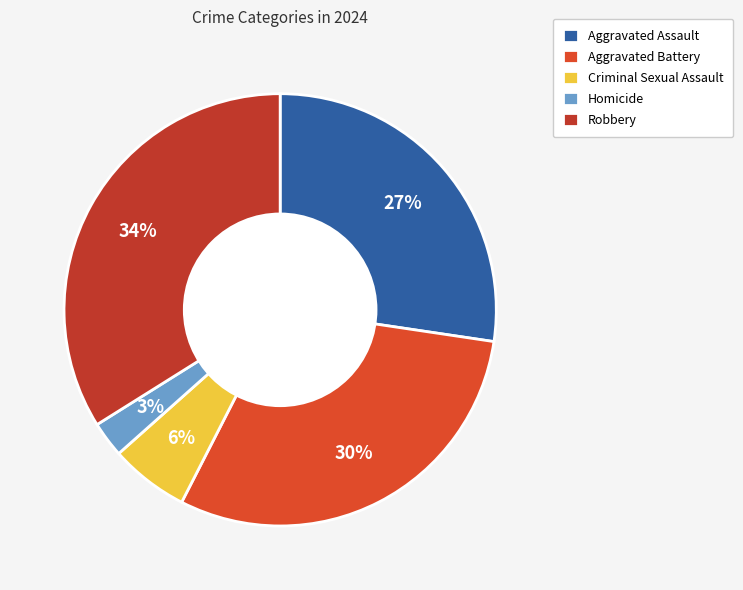

What is the ratio of the value at Homicide to the value at Aggravated Battery?

0.1